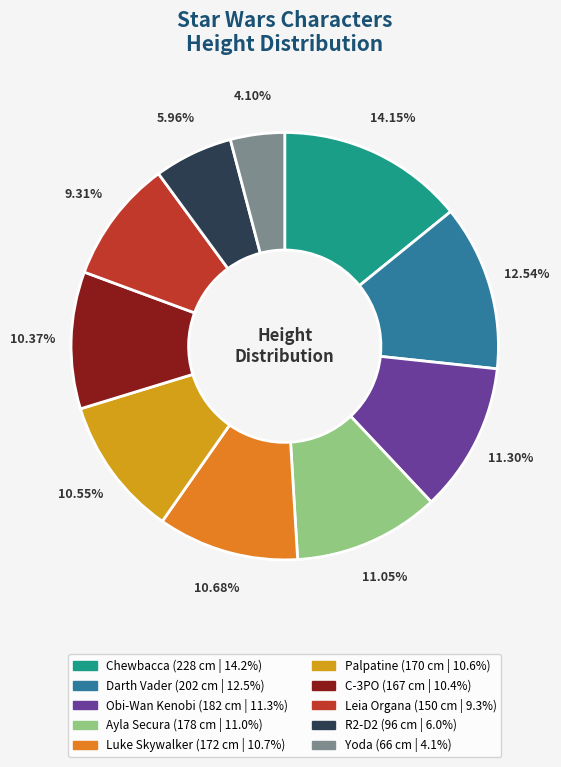

What percentage is the C-3PO slice, to the nearest percent?

10%